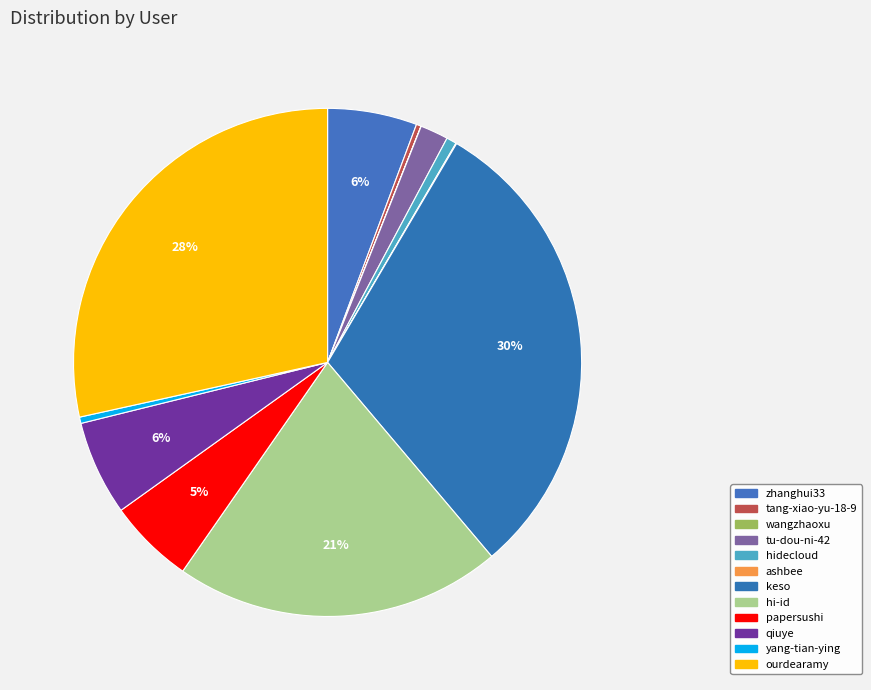

To the nearest percent, what portion does tu-dou-ni-42 represent?

2%